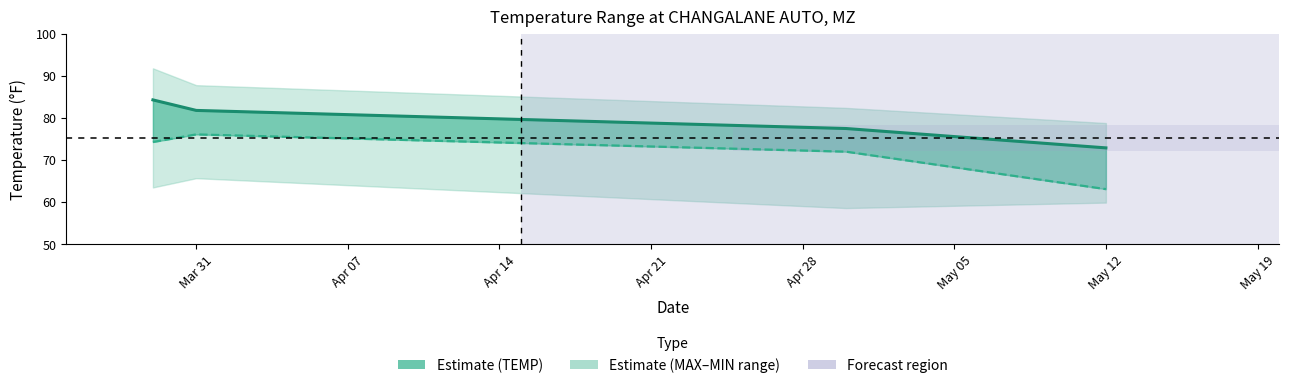

Is it true that DEWP equals 104.1 at May 12?

False